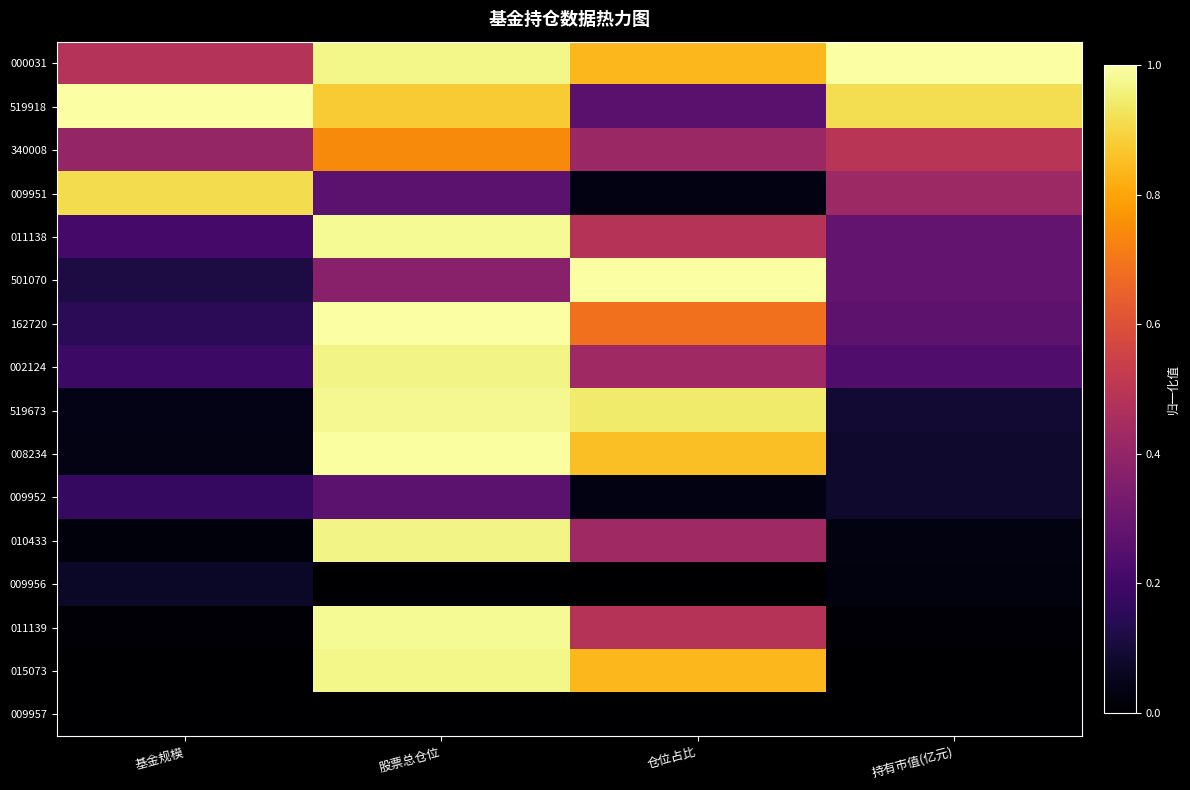

Which series has the largest total across all categories?

000031